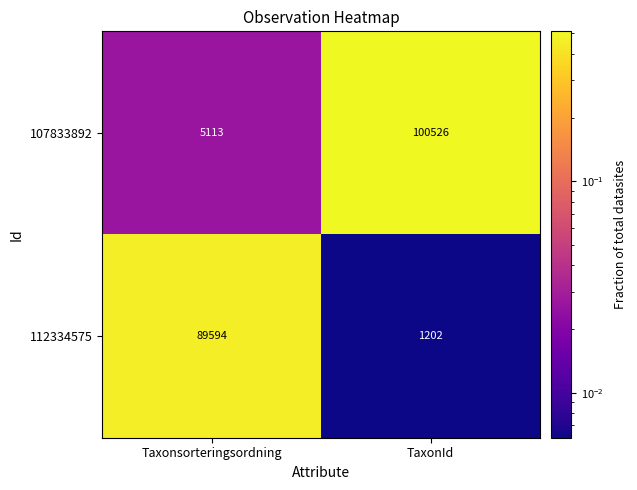

Reading left to right, extract all data points from this chart.

107833892: Taxonsorteringsordning=5113	TaxonId=100526
112334575: Taxonsorteringsordning=89594	TaxonId=1202